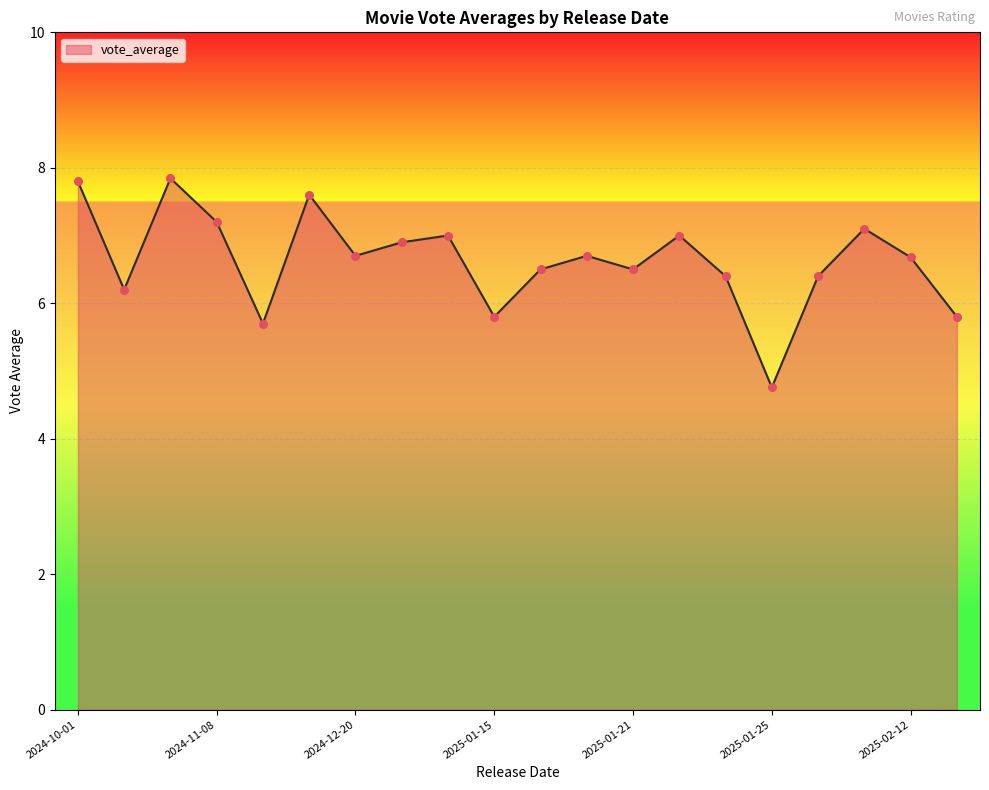

What is the minimum value shown in the chart?

4.8